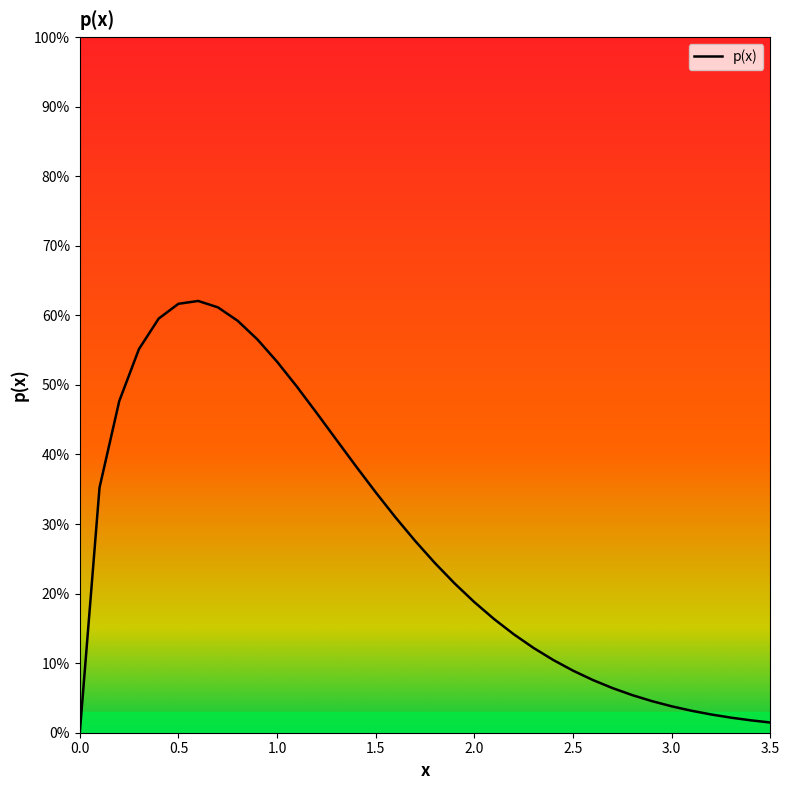

Does the chart have visible grid lines?

No